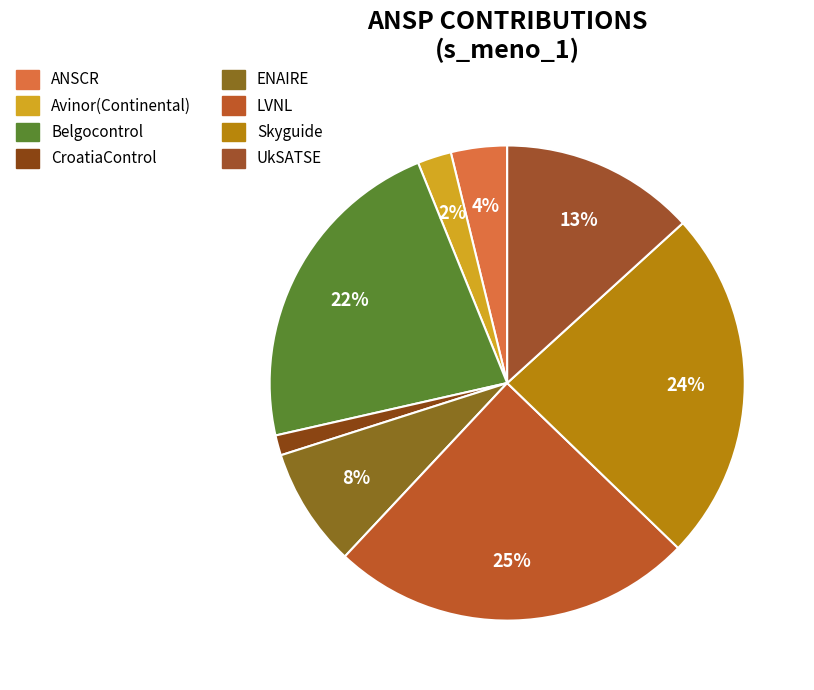

How many slices are in this pie chart?

8